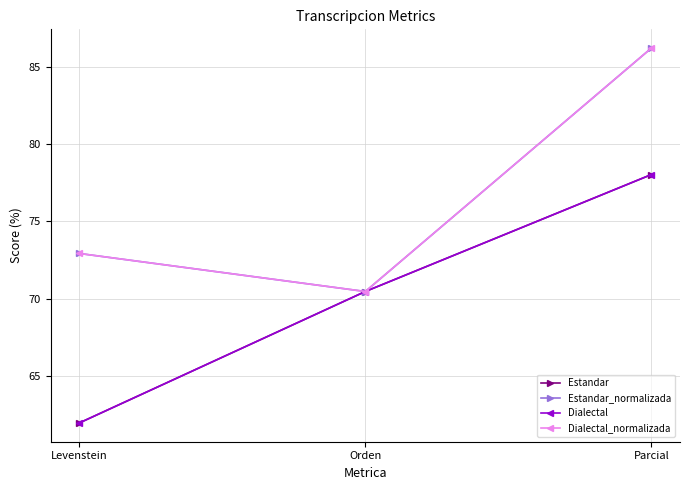

List the labels in order of Dialectal_normalizada value, smallest first.

Orden, Levenstein, Parcial